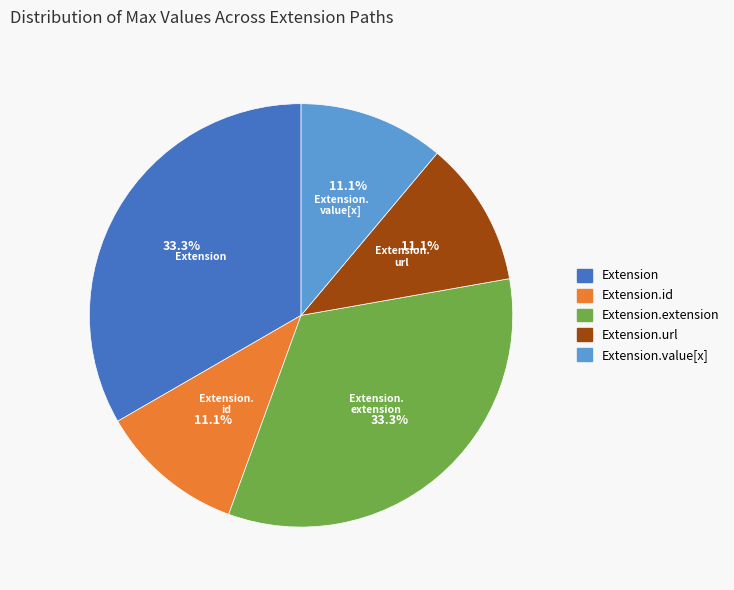

Is there any slice that represents more than half of the pie?

No